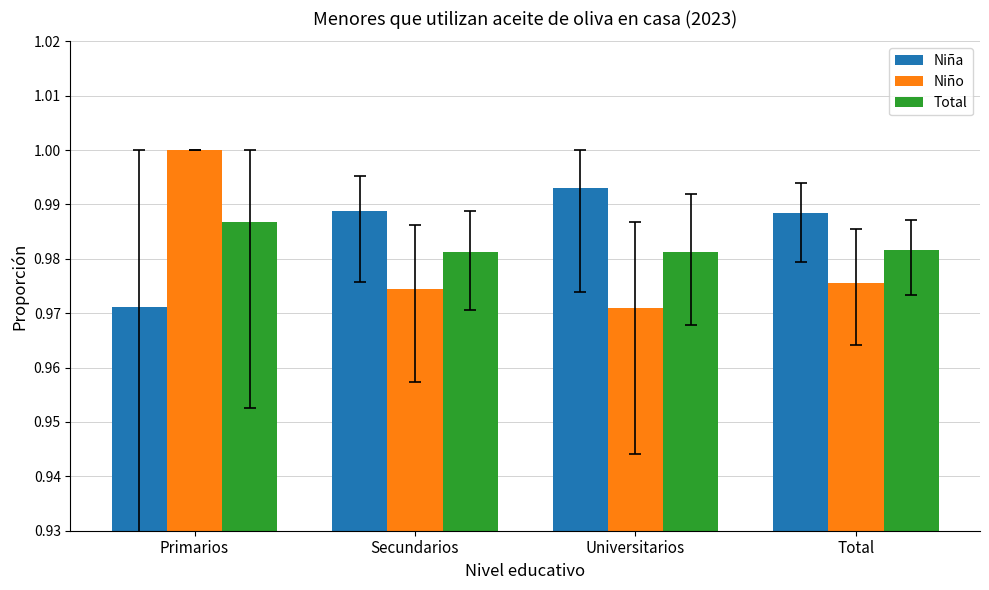

Is the value of Niña at Primarios greater than the value of Niño at Primarios?

No